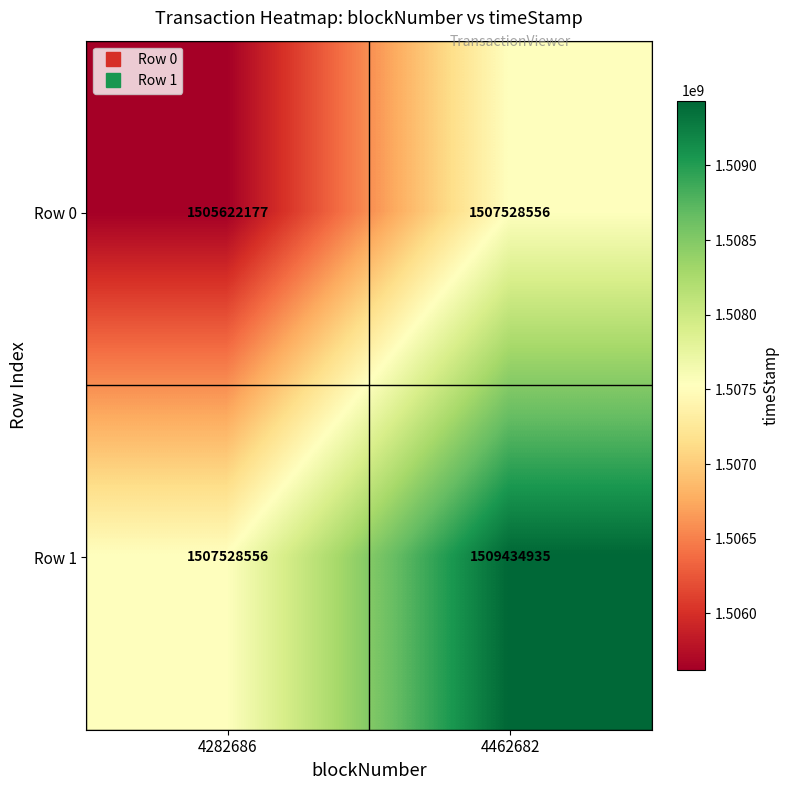

At which category is the sum across all series the highest?

4462682